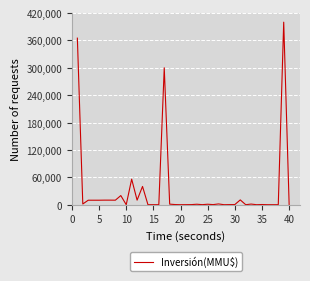

What is the greatest value displayed?

400000